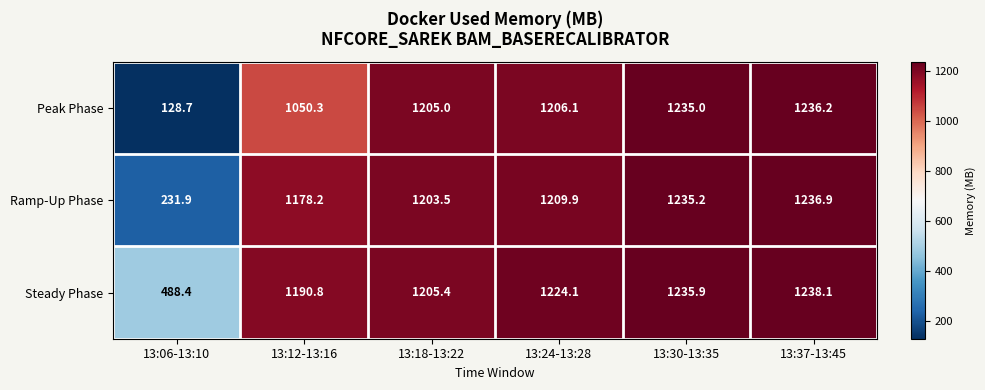

Rank the series at 13:12-13:16 from highest to lowest value.

Steady Phase, Ramp-Up Phase, Peak Phase